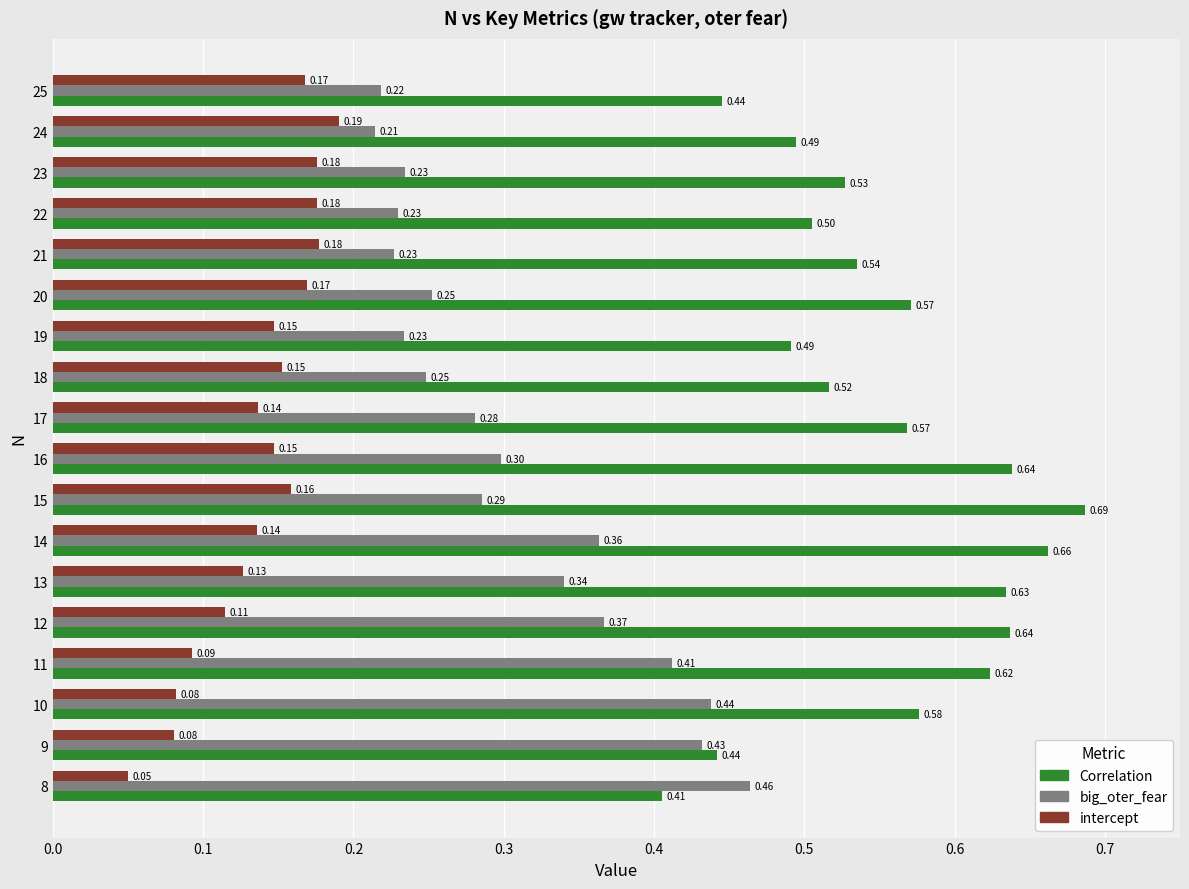

At 14, list the series in order from largest to smallest.

Correlation, big_oter_fear, intercept